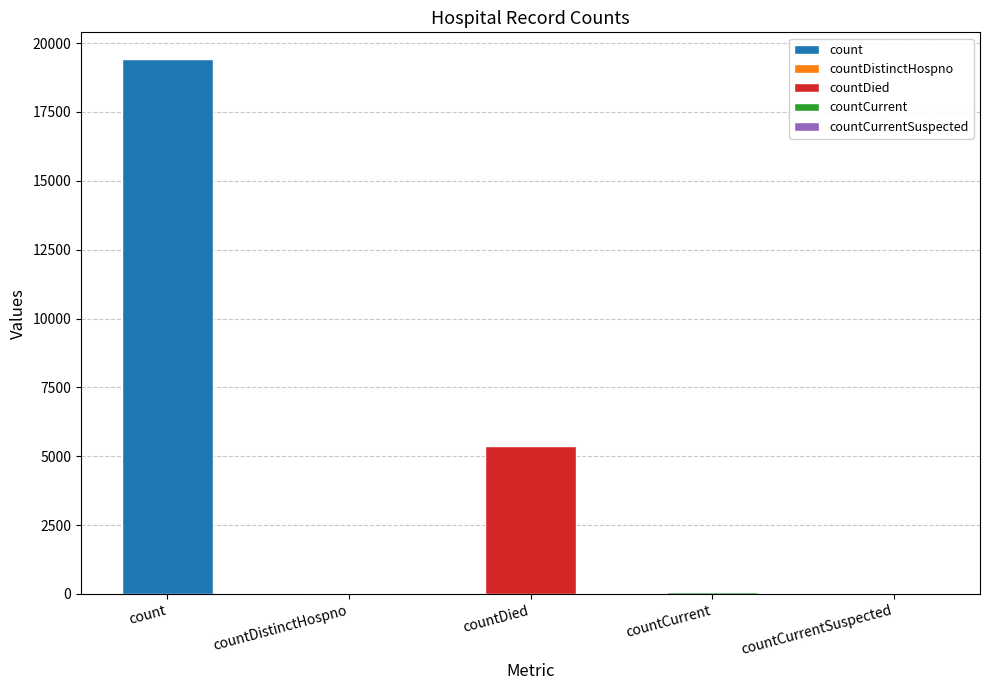

Reading left to right, extract all data points from this chart.

19420	38	5357	60	0